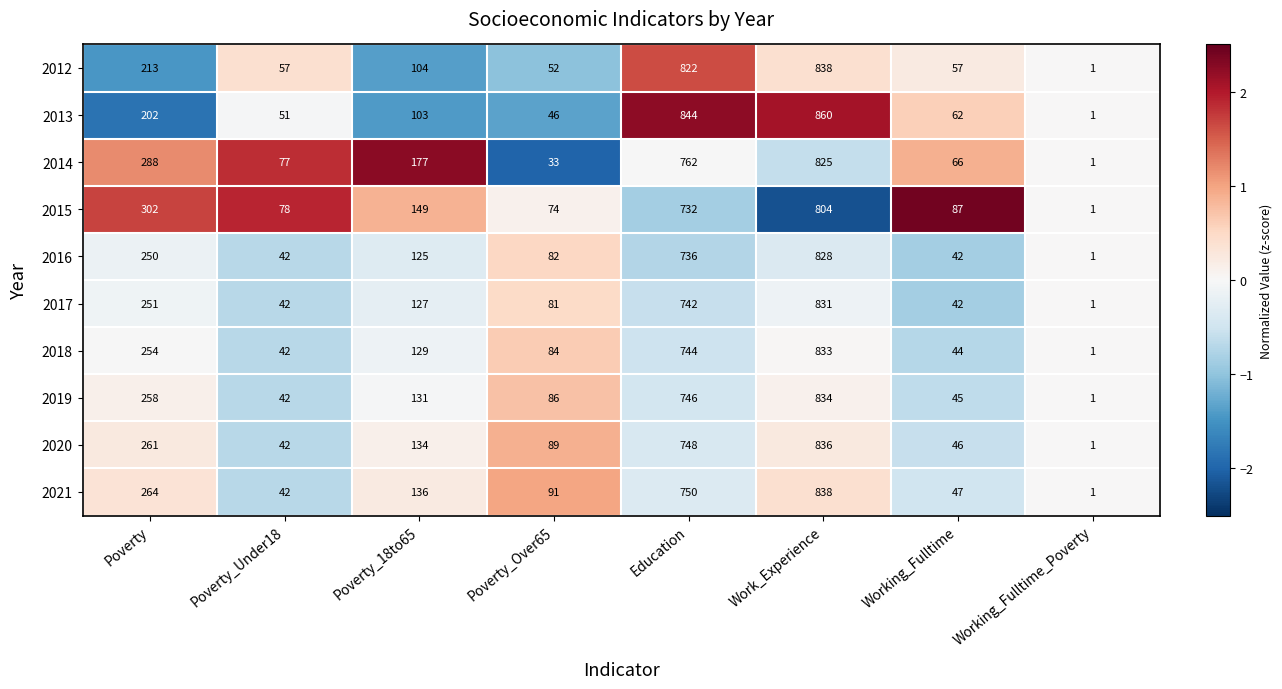

Rank the series at Poverty_18to65 from highest to lowest value.

2014, 2015, 2021, 2020, 2019, 2018, 2017, 2016, 2012, 2013